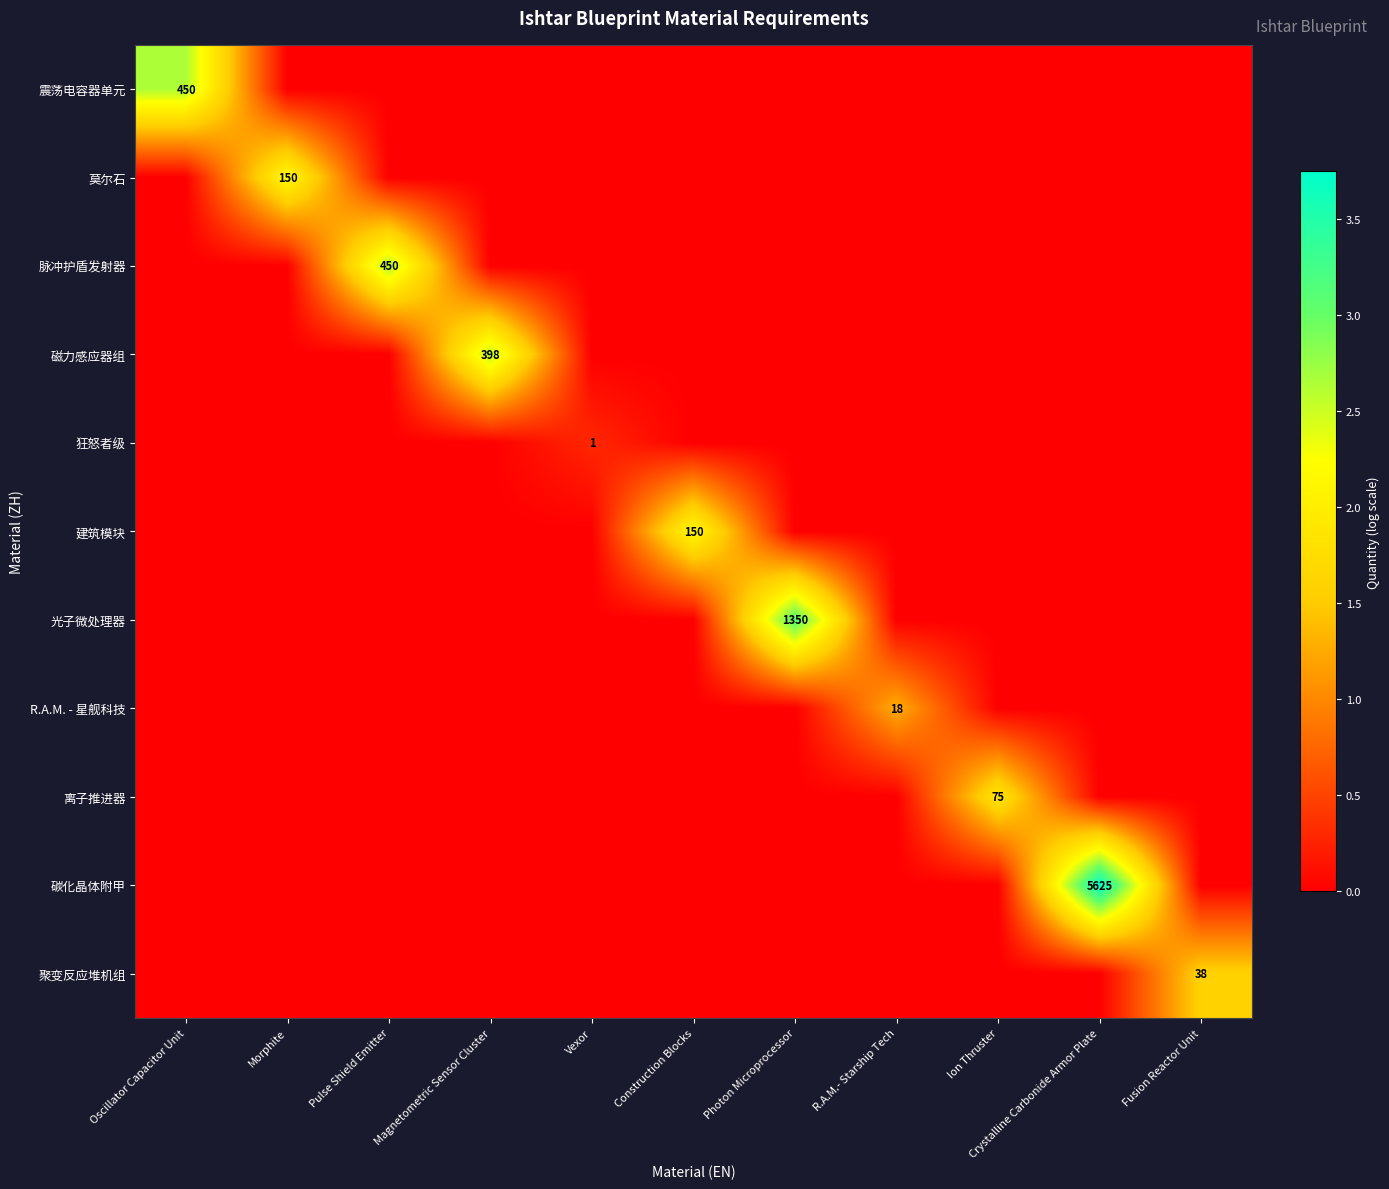

Which series changed the most between Crystalline Carbonide Armor Plate and Fusion Reactor Unit?

碳化晶体附甲